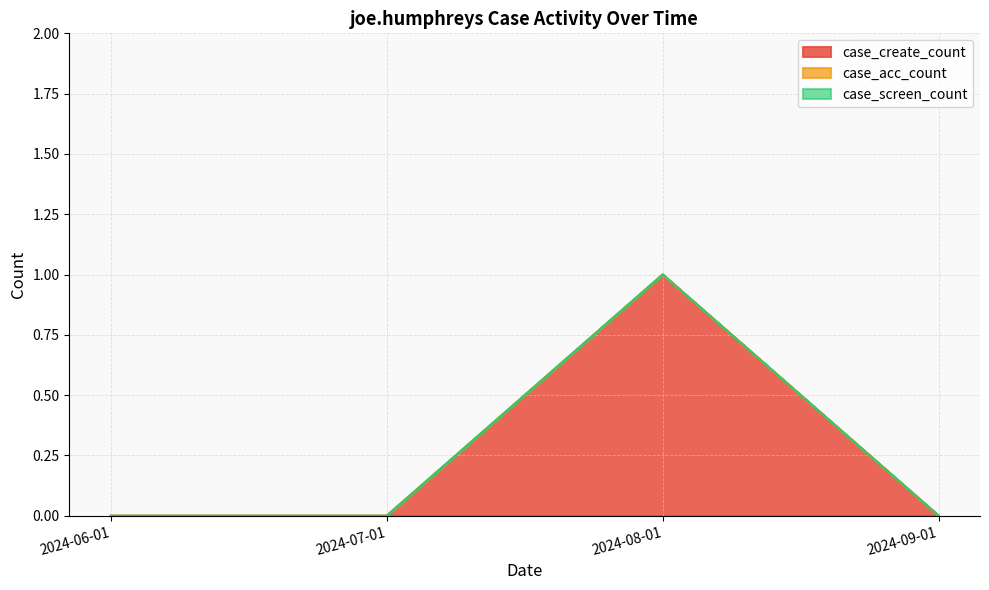

What is the label of the 2nd point from the right?

2024-08-01